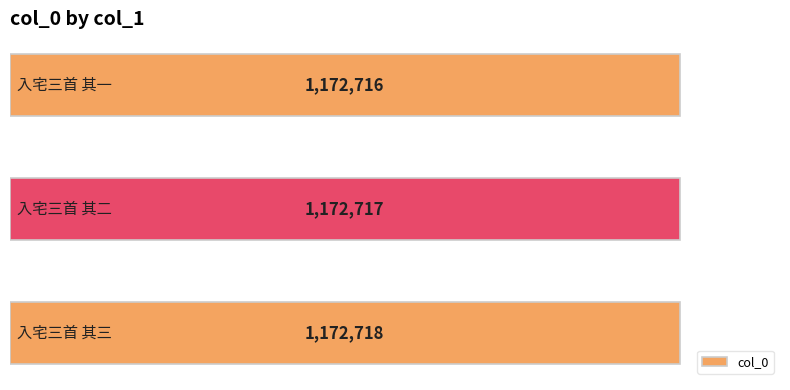

What is the average value?

1172717